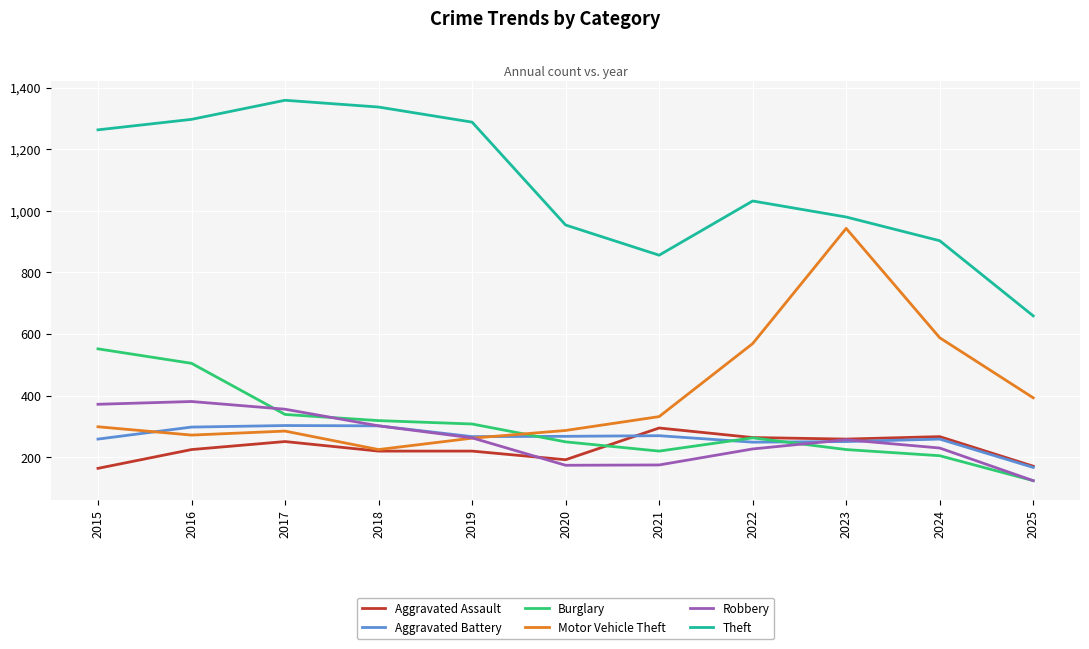

How many interior local valleys does the Burglary series have?

1